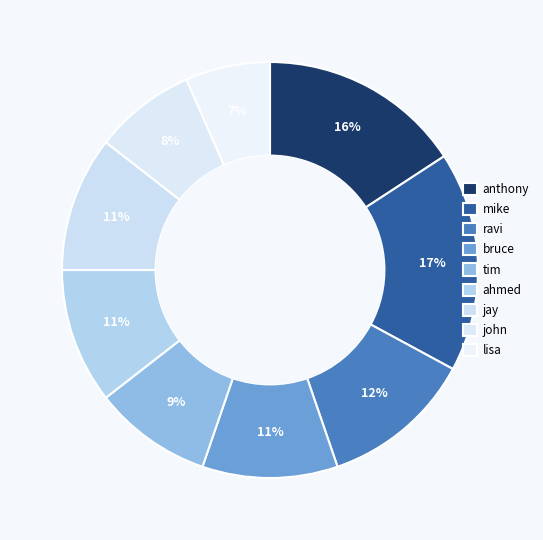

To the nearest percent, what is the combined percentage of mike and jay?

28%